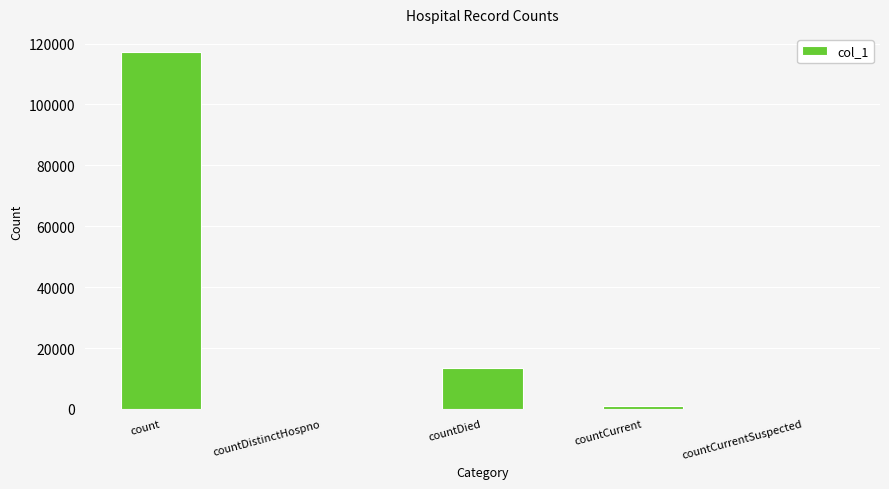

Reading left to right, list all the values displayed in this chart.

count=117315	countDistinctHospno=0	countDied=13556	countCurrent=840	countCurrentSuspected=0